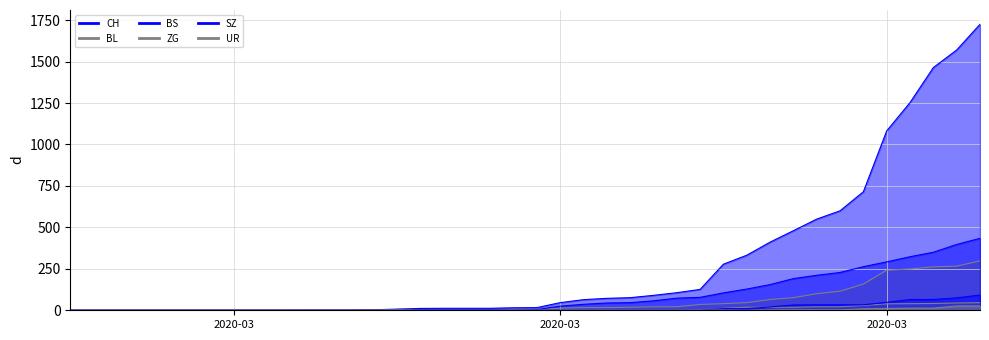

True or false: BL and UR cross at least once.

False